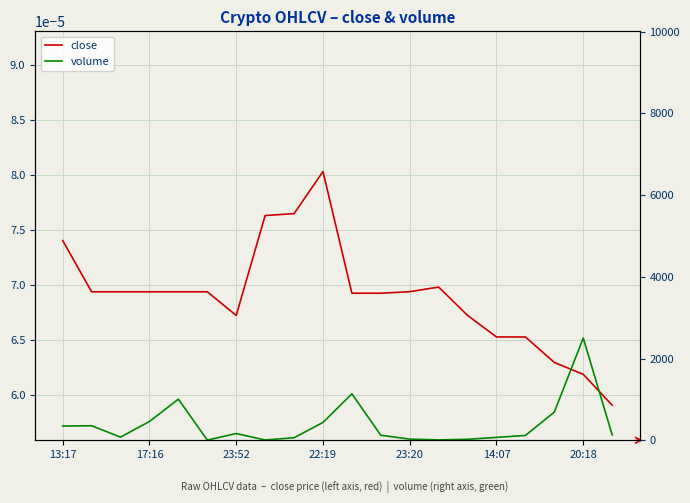

Rank the series at 14:07 from lowest to highest value.

close, volume